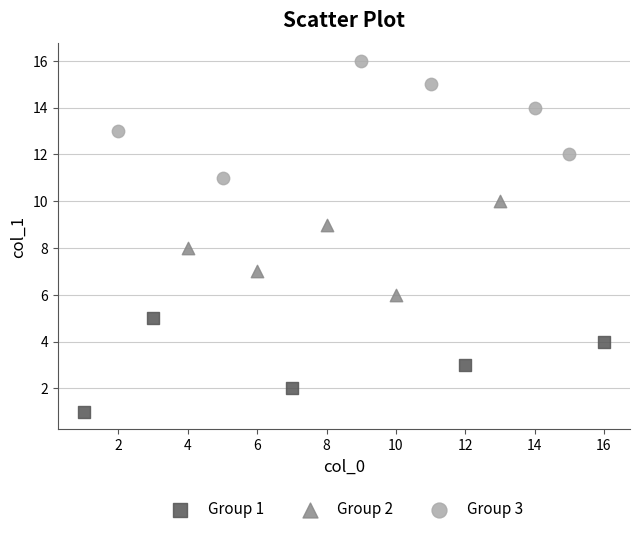

Which series has the largest Y range (max minus min)?

Group 3